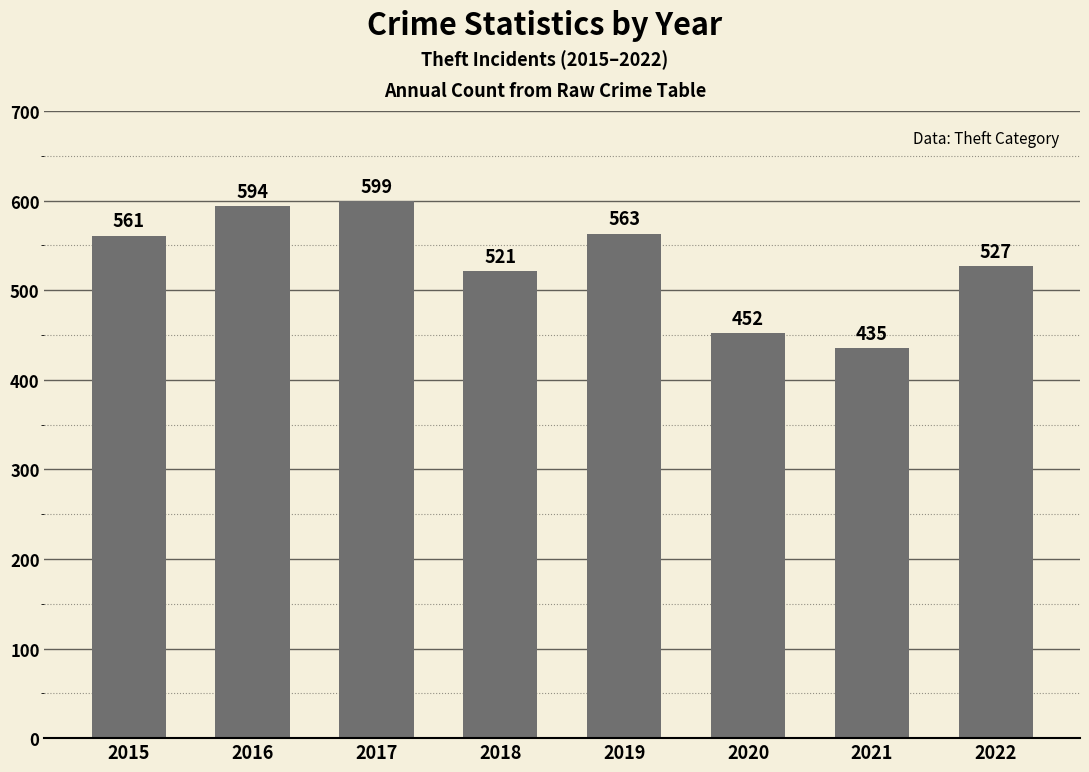

What is the ratio of the value at 2018 to the value at 2020?

1.2